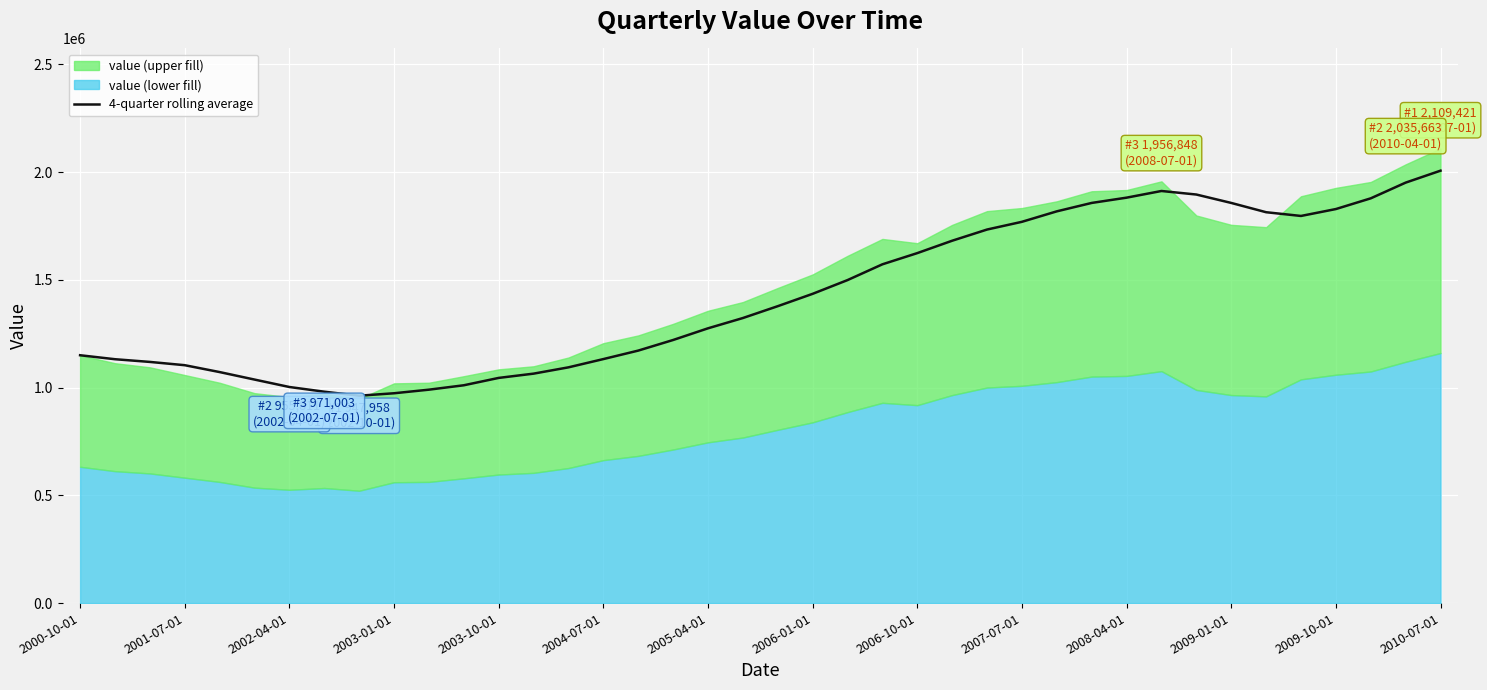

What is the label of the 40th point from the right?

2000-10-01